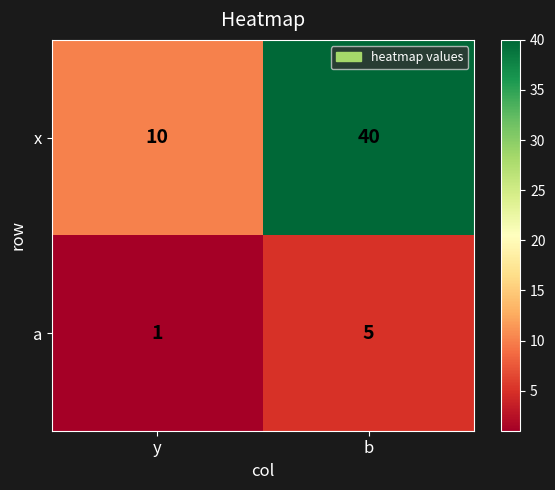

The value of a at b is 3. True or false?

False